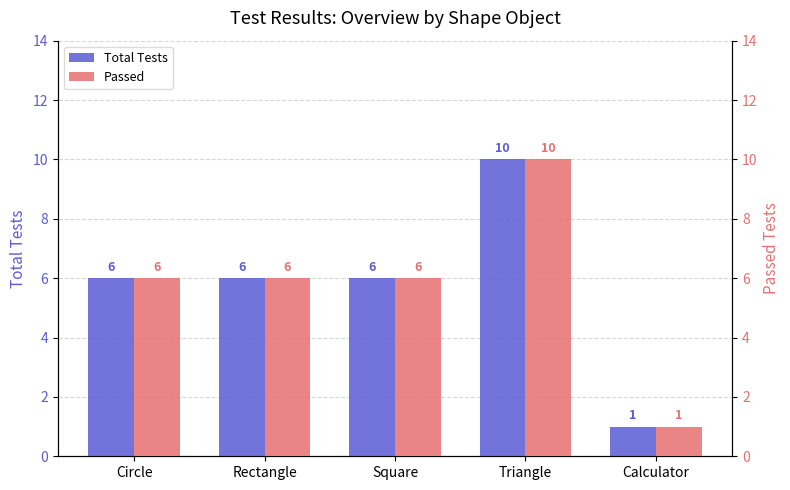

At how many categories does at least one series exceed 9?

1